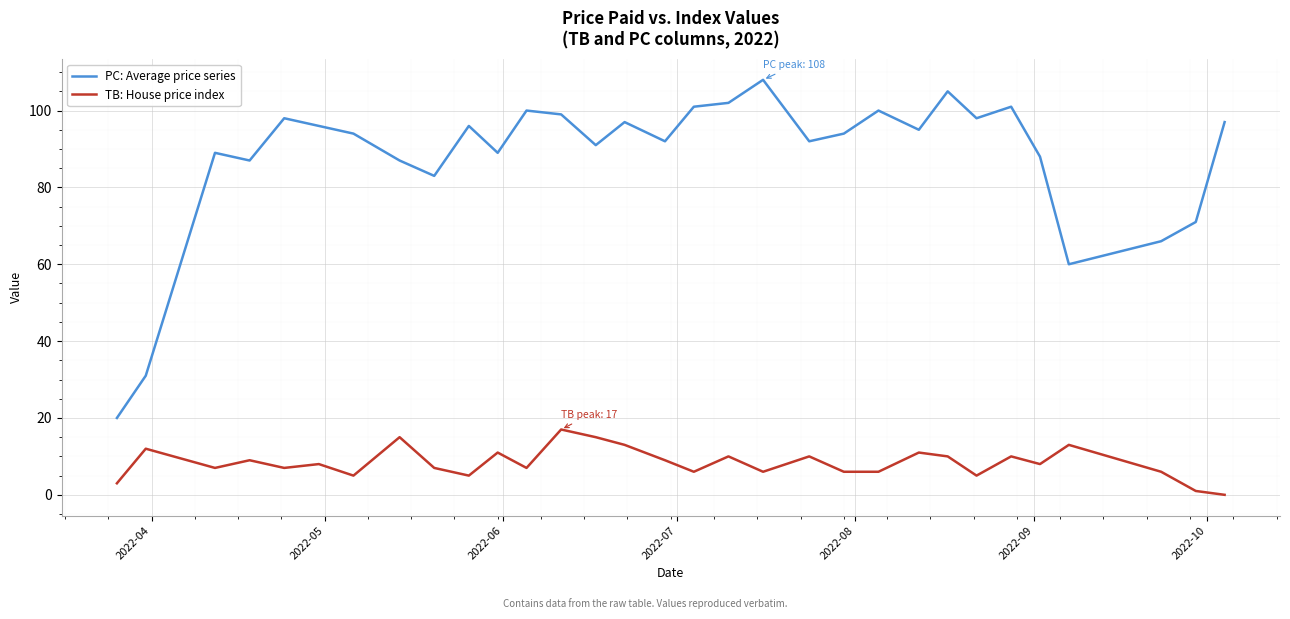

Which series has the largest range (max minus min)?

PC: Average price series